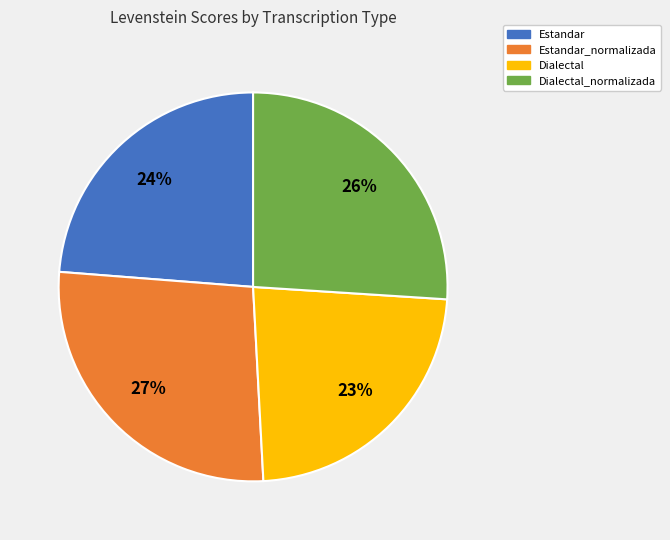

To the nearest percent, what percentage of the pie is Estandar_normalizada?

27%